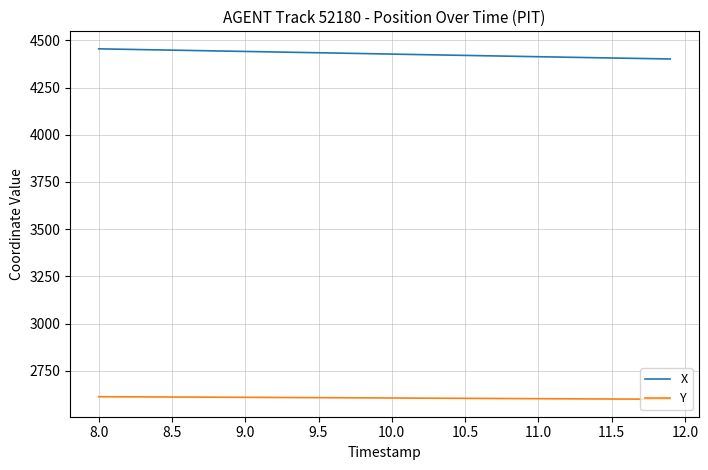

What are all the series names shown in the legend?

X, Y